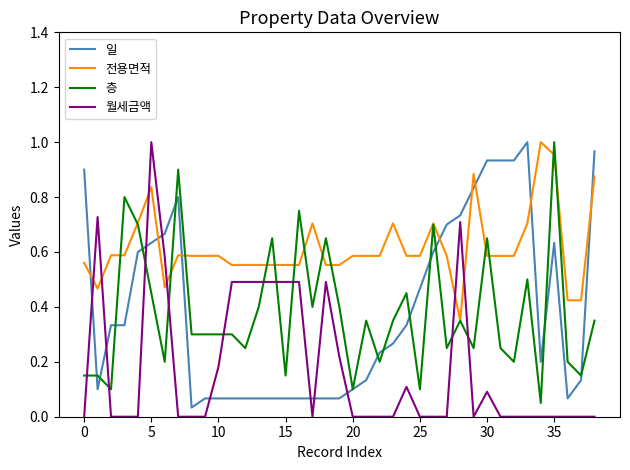

What are all the series names shown in the legend?

일, 전용면적, 층, 월세금액